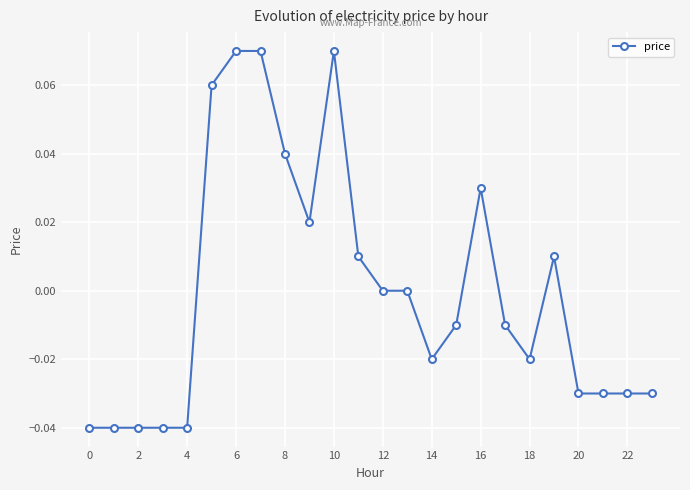

What is the greatest value displayed?

0.1